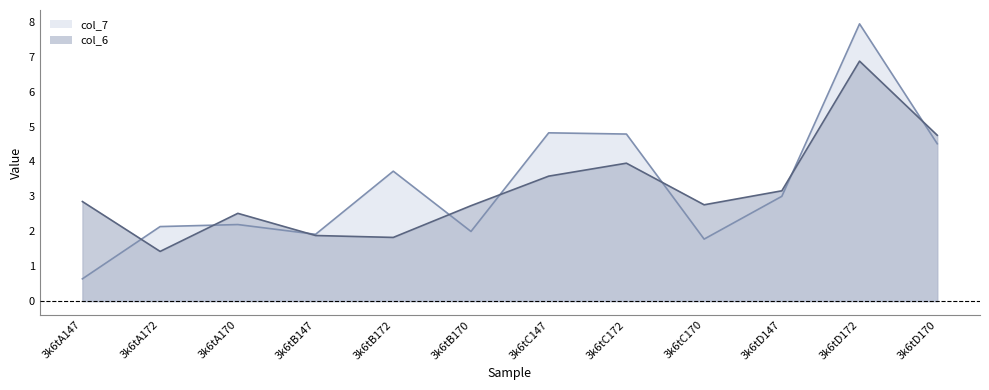

What is the maximum value shown in the chart?

7.9